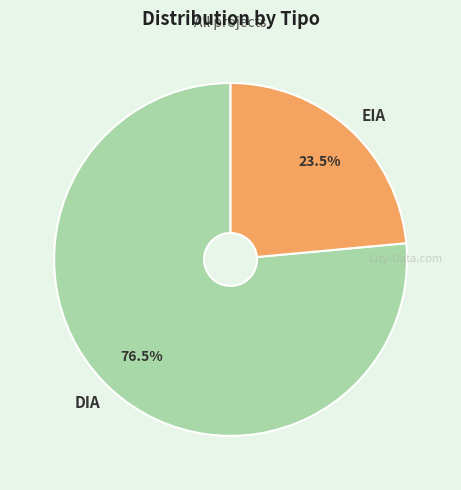

Does DIA account for over 50% of the chart?

Yes